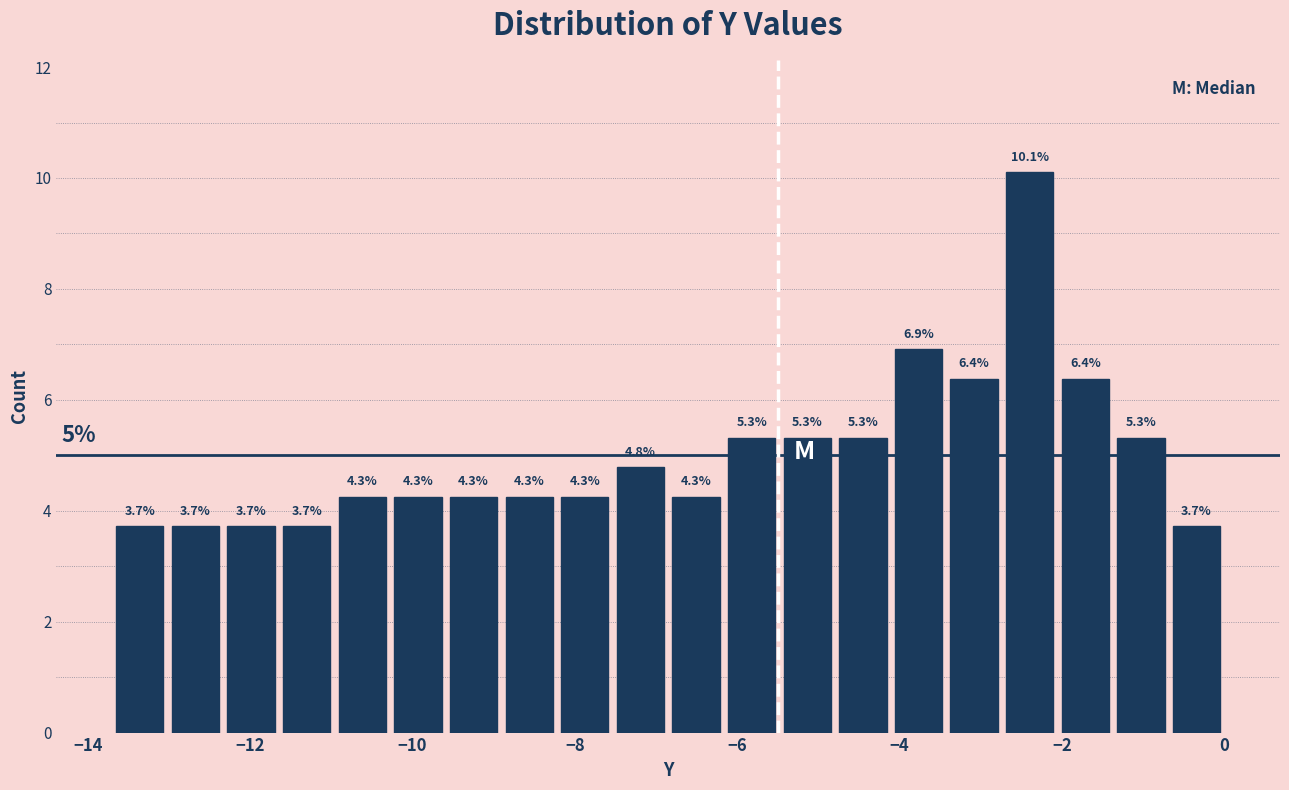

Read against the x-axis, roughly where is the centre of the tallest bar?

-2.4